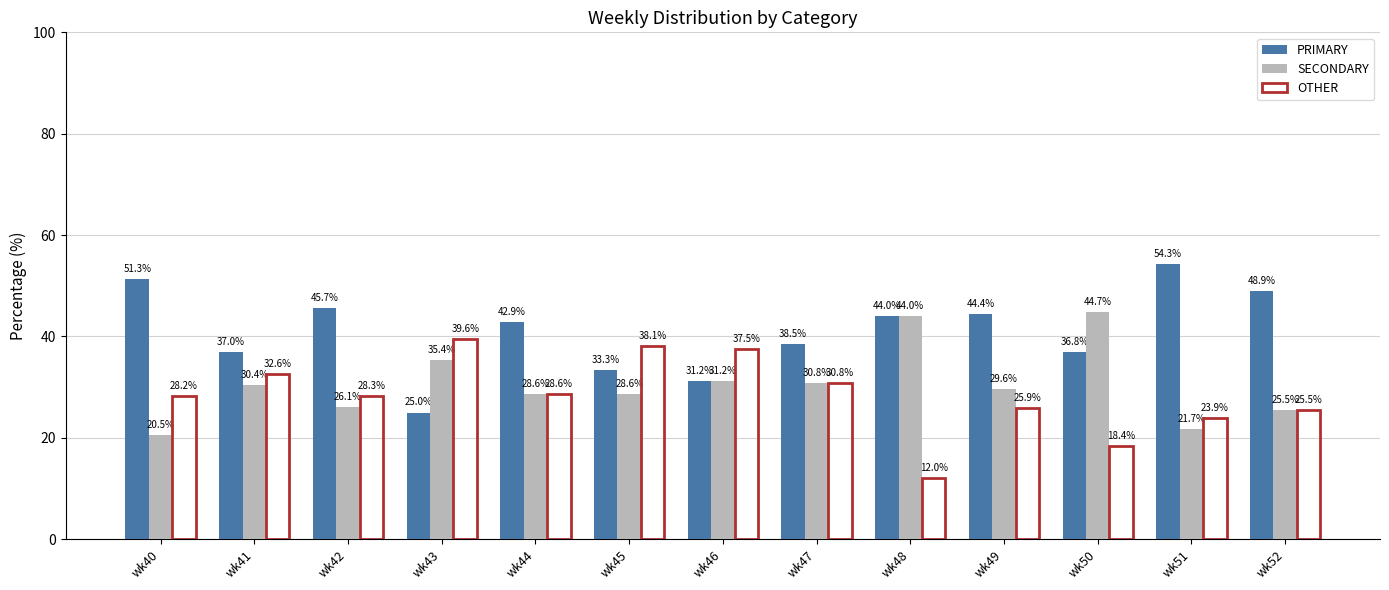

Count the number of data series in this chart.

3